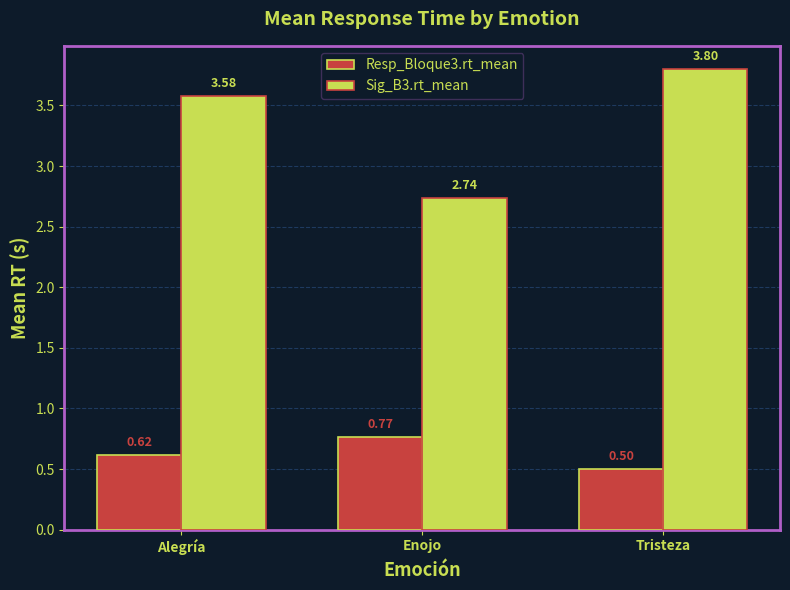

Which series changed the most between Alegría and Tristeza?

Sig_B3.rt_mean